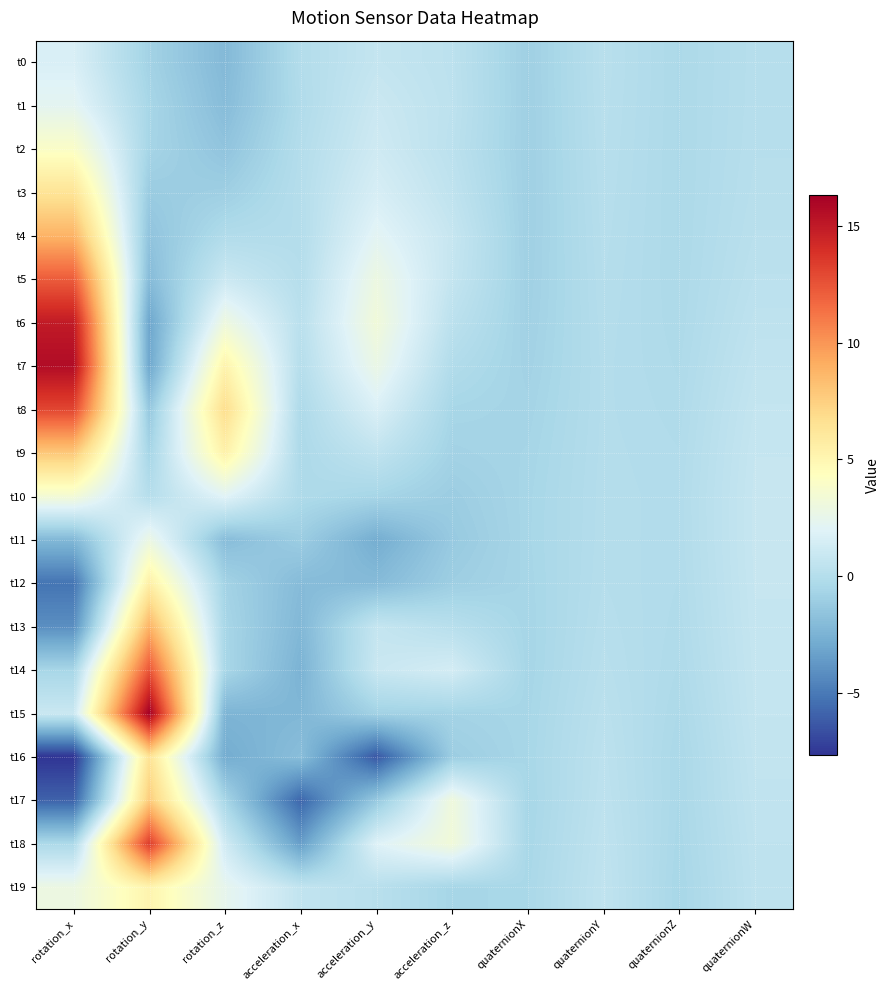

Reading left to right, extract all data points from this chart.

t0: rotation_x=1.7	rotation_y=-0.8	rotation_z=-2.1	acceleration_x=-0.1	acceleration_y=0.7	acceleration_z=0.4	quaternionX=-0.9	quaternionY=0.2	quaternionZ=-0.4	quaternionW=0.1
t1: rotation_x=2.3	rotation_y=-0.5	rotation_z=-2.0	acceleration_x=-0.2	acceleration_y=1.0	acceleration_z=0.4	quaternionX=-0.9	quaternionY=0.2	quaternionZ=-0.4	quaternionW=0.1
t2: rotation_x=4.0	rotation_y=-0.6	rotation_z=-1.6	acceleration_x=-0.0	acceleration_y=1.2	acceleration_z=0.3	quaternionX=-0.9	quaternionY=0.1	quaternionZ=-0.4	quaternionW=0.1
t3: rotation_x=6.4	rotation_y=-1.1	rotation_z=-0.9	acceleration_x=0.0	acceleration_y=1.6	acceleration_z=0.5	quaternionX=-0.9	quaternionY=0.1	quaternionZ=-0.4	quaternionW=0.2
t4: rotation_x=8.8	rotation_y=-1.6	rotation_z=-0.1	acceleration_x=-0.0	acceleration_y=2.2	acceleration_z=0.8	quaternionX=-0.9	quaternionY=0.1	quaternionZ=-0.3	quaternionW=0.2
t5: rotation_x=12.1	rotation_y=-2.0	rotation_z=1.0	acceleration_x=0.1	acceleration_y=2.9	acceleration_z=0.7	quaternionX=-0.9	quaternionY=0.0	quaternionZ=-0.3	quaternionW=0.3
t6: rotation_x=14.9	rotation_y=-3.1	rotation_z=3.0	acceleration_x=0.3	acceleration_y=3.2	acceleration_z=0.3	quaternionX=-0.8	quaternionY=0.0	quaternionZ=-0.3	quaternionW=0.5
t7: rotation_x=15.7	rotation_y=-3.0	rotation_z=5.2	acceleration_x=0.1	acceleration_y=2.7	acceleration_z=-0.1	quaternionX=-0.8	quaternionY=-0.0	quaternionZ=-0.3	quaternionW=0.6
t8: rotation_x=13.0	rotation_y=-1.3	rotation_z=6.7	acceleration_x=-0.3	acceleration_y=1.7	acceleration_z=-0.5	quaternionX=-0.7	quaternionY=-0.0	quaternionZ=-0.2	quaternionW=0.7
t9: rotation_x=7.9	rotation_y=-0.6	rotation_z=5.4	acceleration_x=-0.4	acceleration_y=0.6	acceleration_z=-0.8	quaternionX=-0.6	quaternionY=-0.0	quaternionZ=-0.1	quaternionW=0.8
t10: rotation_x=3.4	rotation_y=0.1	rotation_z=2.0	acceleration_x=-0.2	acceleration_y=-0.6	acceleration_z=-1.1	quaternionX=-0.6	quaternionY=0.0	quaternionZ=-0.1	quaternionW=0.8
t11: rotation_x=-2.2	rotation_y=2.8	rotation_z=-1.9	acceleration_x=-1.1	acceleration_y=-2.7	acceleration_z=-1.2	quaternionX=-0.5	quaternionY=0.0	quaternionZ=-0.1	quaternionW=0.8
t12: rotation_x=-5.2	rotation_y=5.5	rotation_z=-0.7	acceleration_x=-2.0	acceleration_y=-2.0	acceleration_z=-1.0	quaternionX=-0.6	quaternionY=0.0	quaternionZ=-0.2	quaternionW=0.8
t13: rotation_x=-4.1	rotation_y=8.8	rotation_z=-0.5	acceleration_x=-2.2	acceleration_y=0.7	acceleration_z=0.2	quaternionX=-0.6	quaternionY=0.1	quaternionZ=-0.2	quaternionW=0.8
t14: rotation_x=-0.6	rotation_y=12.4	rotation_z=-0.5	acceleration_x=-2.5	acceleration_y=0.9	acceleration_z=1.4	quaternionX=-0.6	quaternionY=0.2	quaternionZ=-0.3	quaternionW=0.7
t15: rotation_x=1.0	rotation_y=16.3	rotation_z=-2.4	acceleration_x=-2.3	acceleration_y=-0.8	acceleration_z=-0.7	quaternionX=-0.6	quaternionY=0.3	quaternionZ=-0.4	quaternionW=0.7
t16: rotation_x=-7.6	rotation_y=6.4	rotation_z=-2.8	acceleration_x=-1.9	acceleration_y=-6.3	acceleration_z=-1.1	quaternionX=-0.5	quaternionY=0.4	quaternionZ=-0.4	quaternionW=0.6
t17: rotation_x=-5.9	rotation_y=7.7	rotation_z=-0.5	acceleration_x=-5.8	acceleration_y=-1.3	acceleration_z=3.1	quaternionX=-0.6	quaternionY=0.4	quaternionZ=-0.4	quaternionW=0.6
t18: rotation_x=-0.3	rotation_y=13.4	rotation_z=1.3	acceleration_x=-3.4	acceleration_y=1.9	acceleration_z=3.2	quaternionX=-0.5	quaternionY=0.5	quaternionZ=-0.5	quaternionW=0.5
t19: rotation_x=2.9	rotation_y=5.1	rotation_z=2.4	acceleration_x=0.6	acceleration_y=0.2	acceleration_z=-0.6	quaternionX=-0.5	quaternionY=0.5	quaternionZ=-0.5	quaternionW=0.5